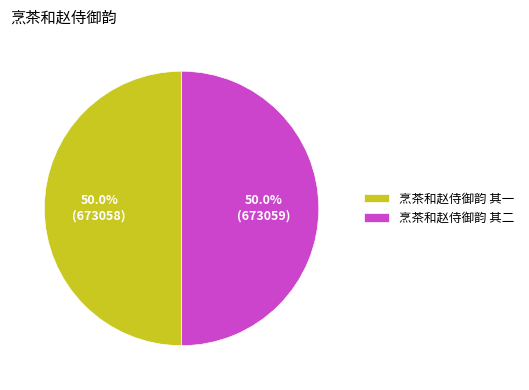

What percentage is NOT represented by 烹茶和赵侍御韵 其一?

50.0%